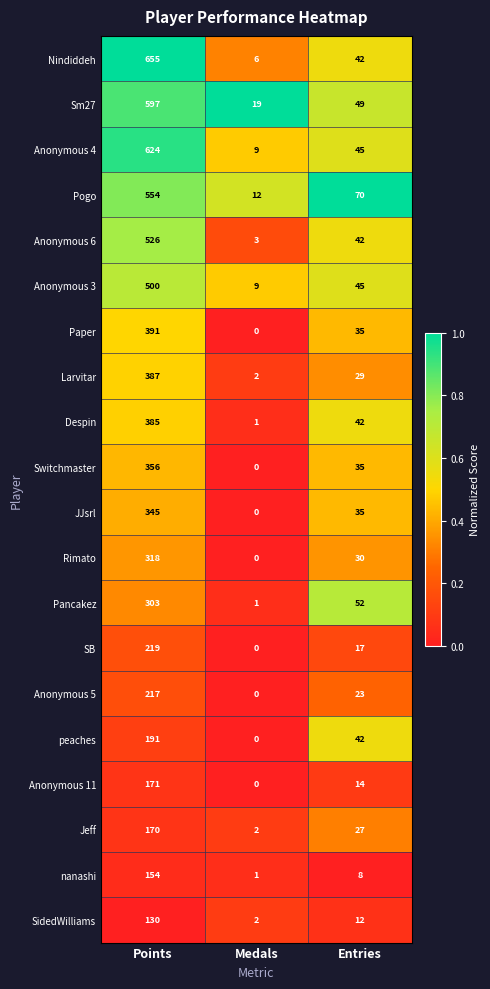

List the labels in order of Jeff value, largest first.

Points, Entries, Medals